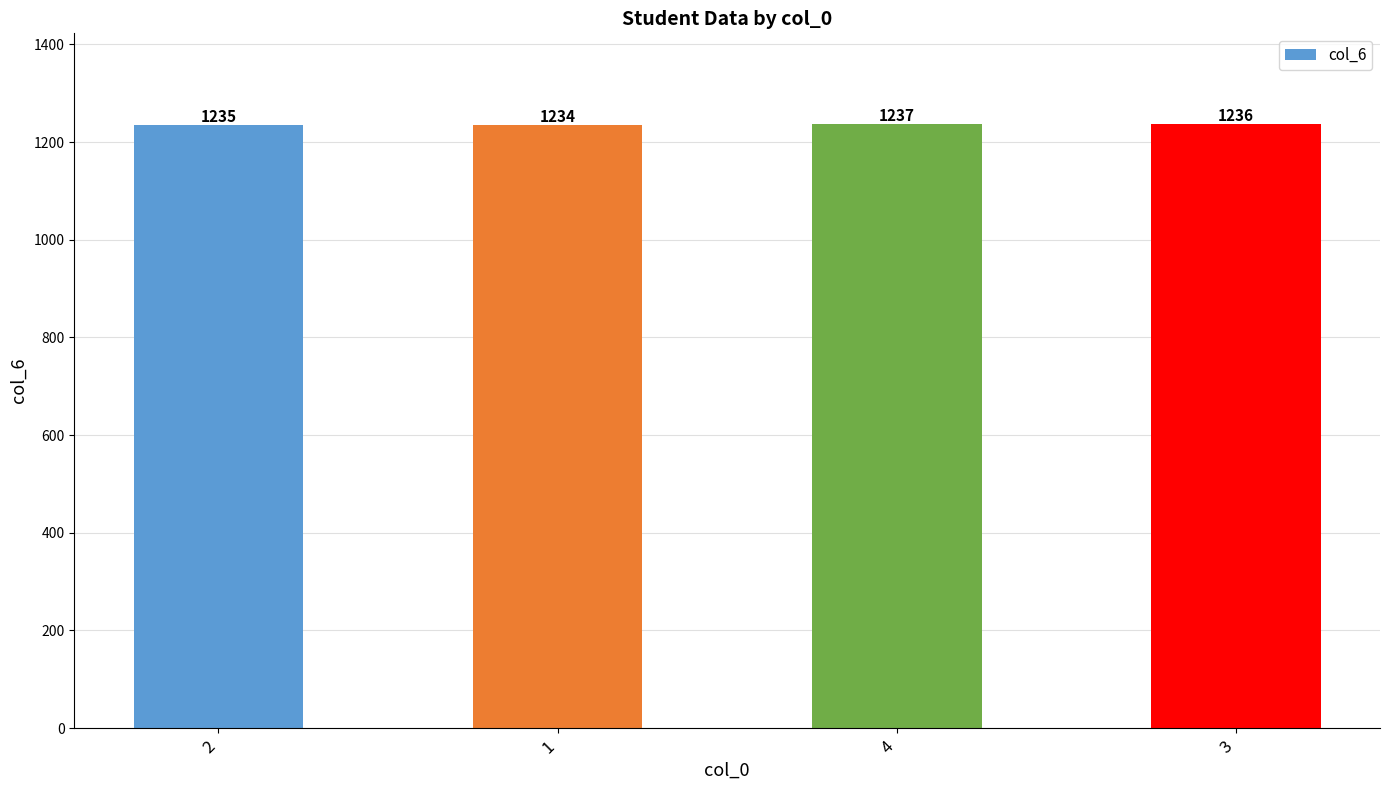

Does the chart contain stacked bars?

No